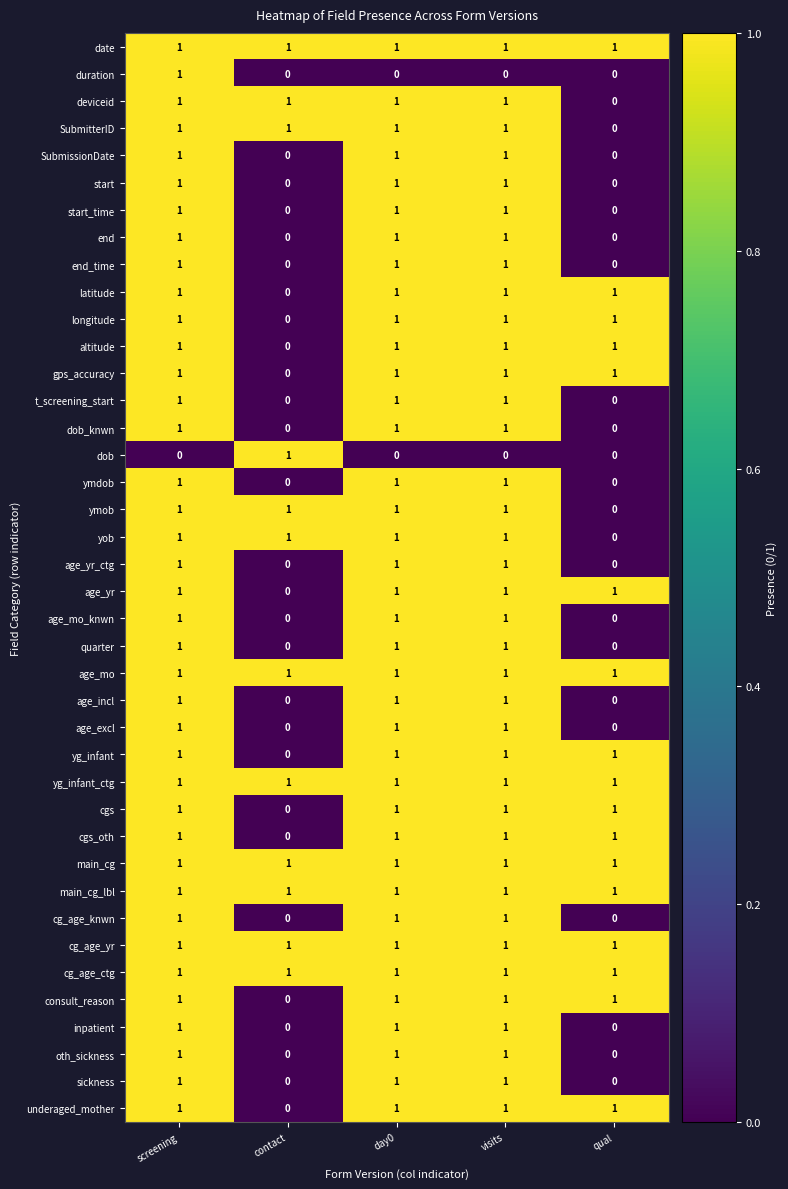

True or false: ymdob has a value of 1 at screening.

True